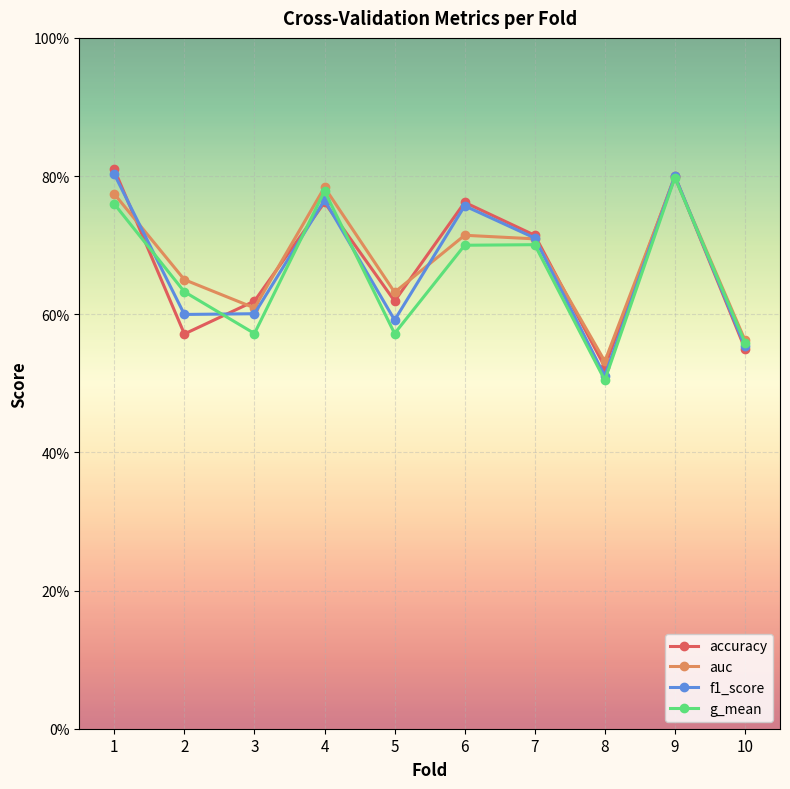

Is this an area chart (filled region under the line)?

No